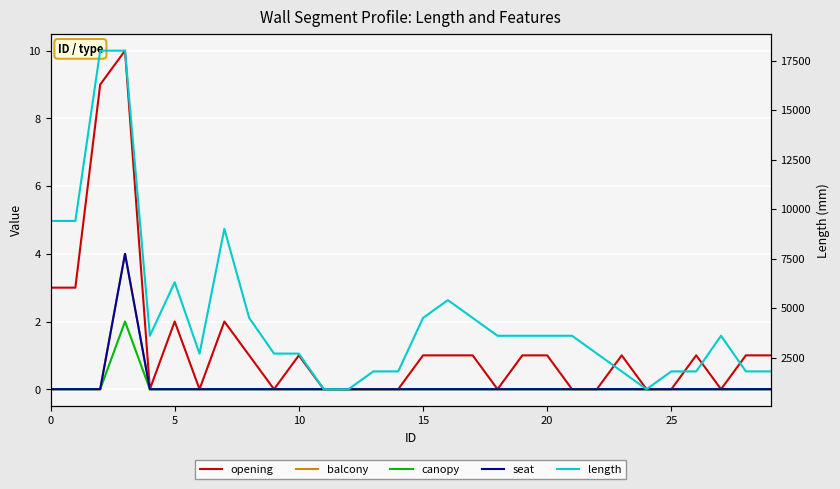

How many distinct data groups are displayed?

5